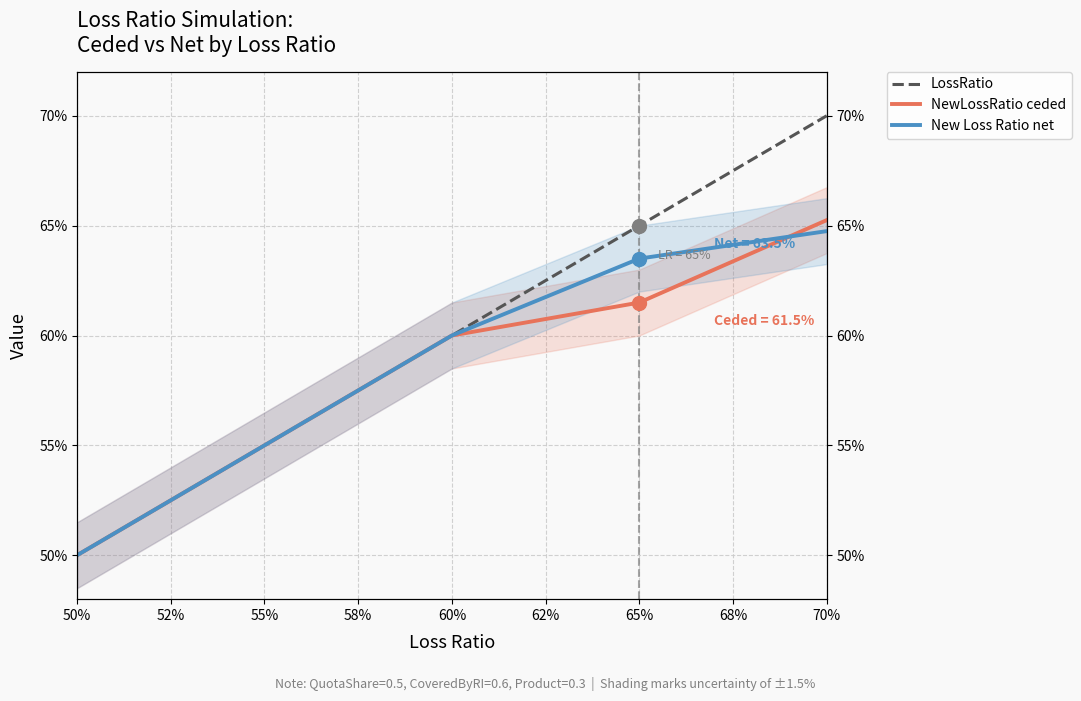

True or false: LossRatio and NewLossRatio ceded cross at least once.

False